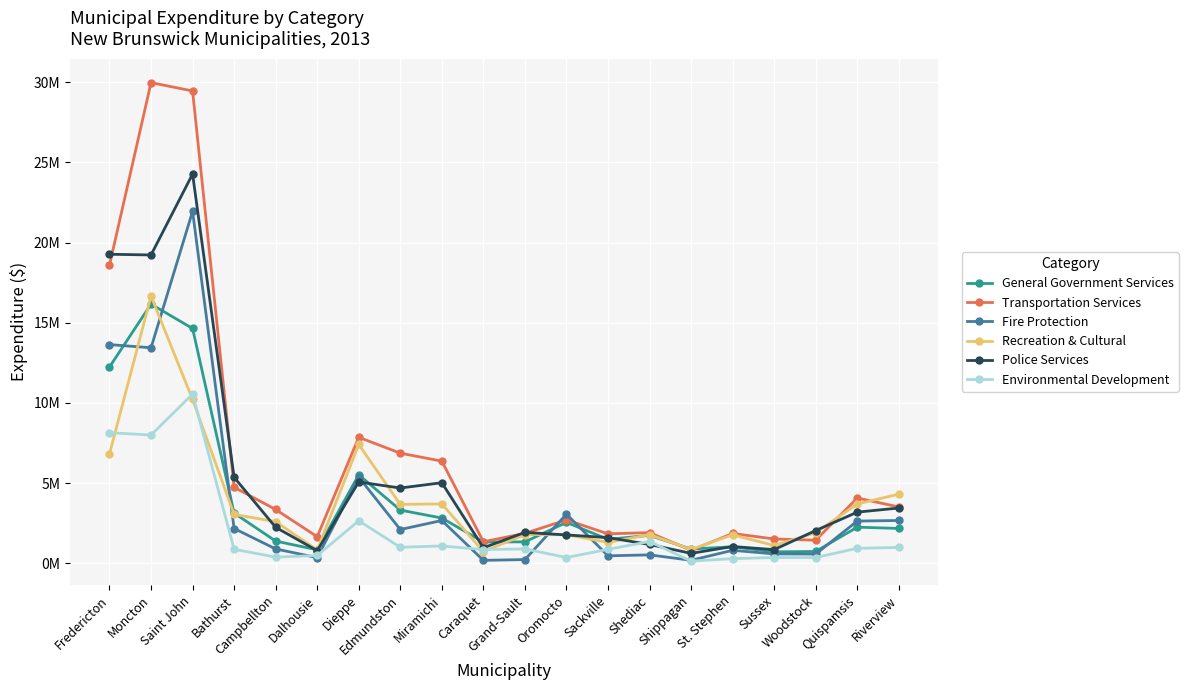

What is the value of the Environmental Development point at the 20th from the left?

987460